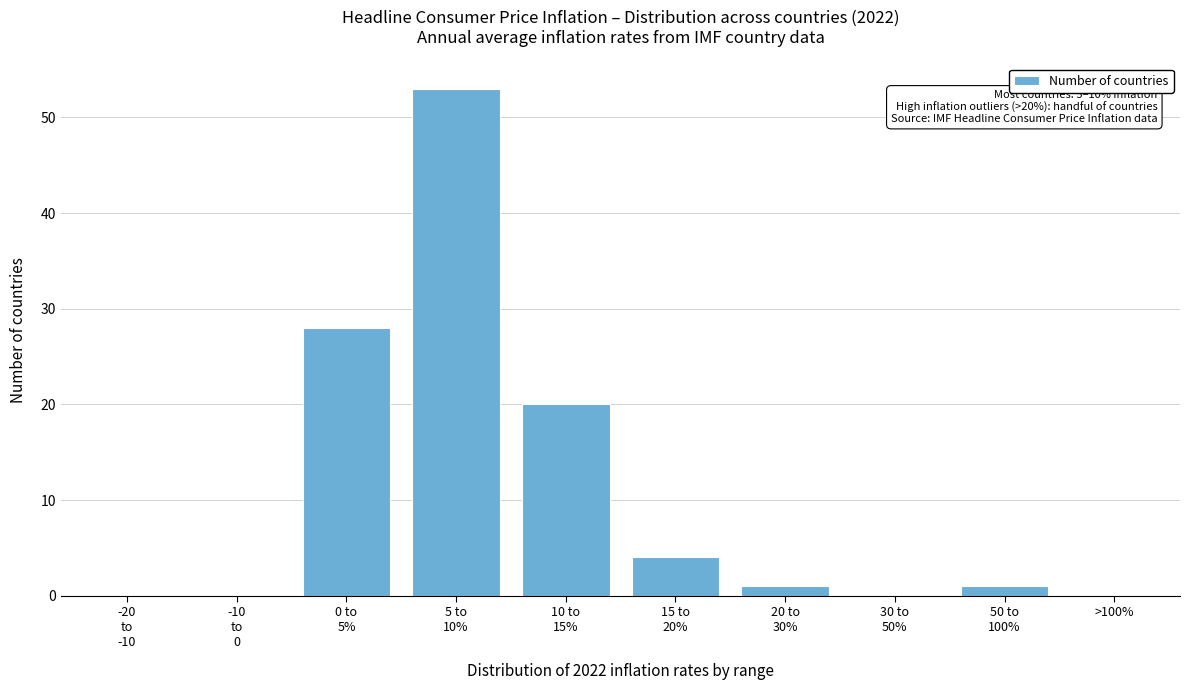

What is the greatest value displayed?

53